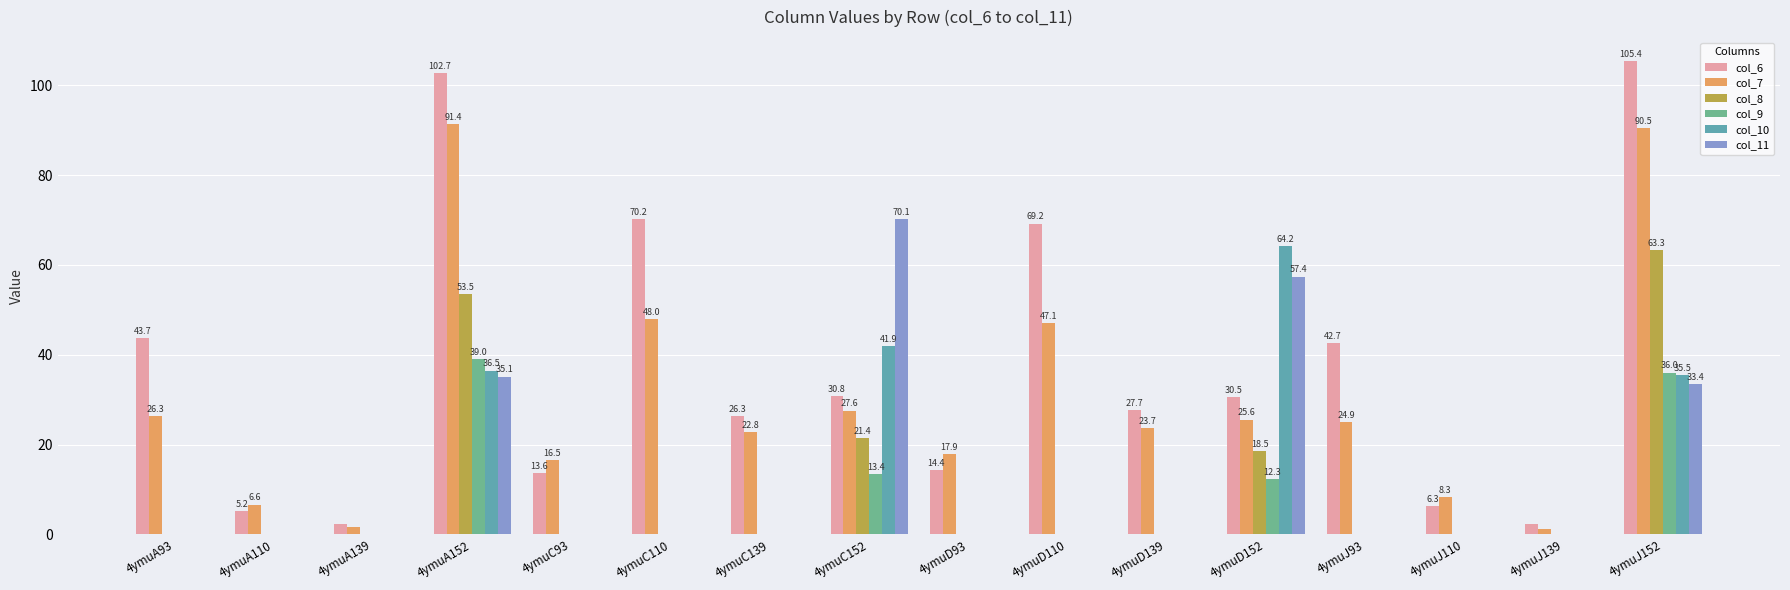

At how many categories does at least one series exceed 86?

2